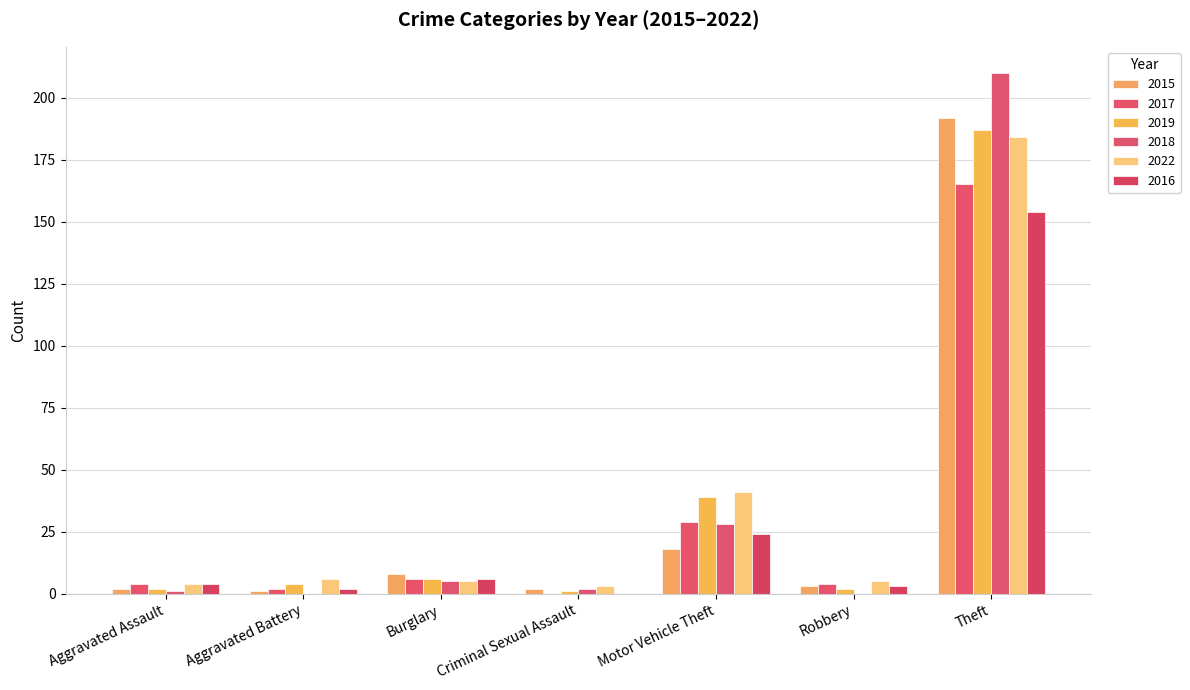

What is the difference between the maximum and minimum values in the 2017 series?

165